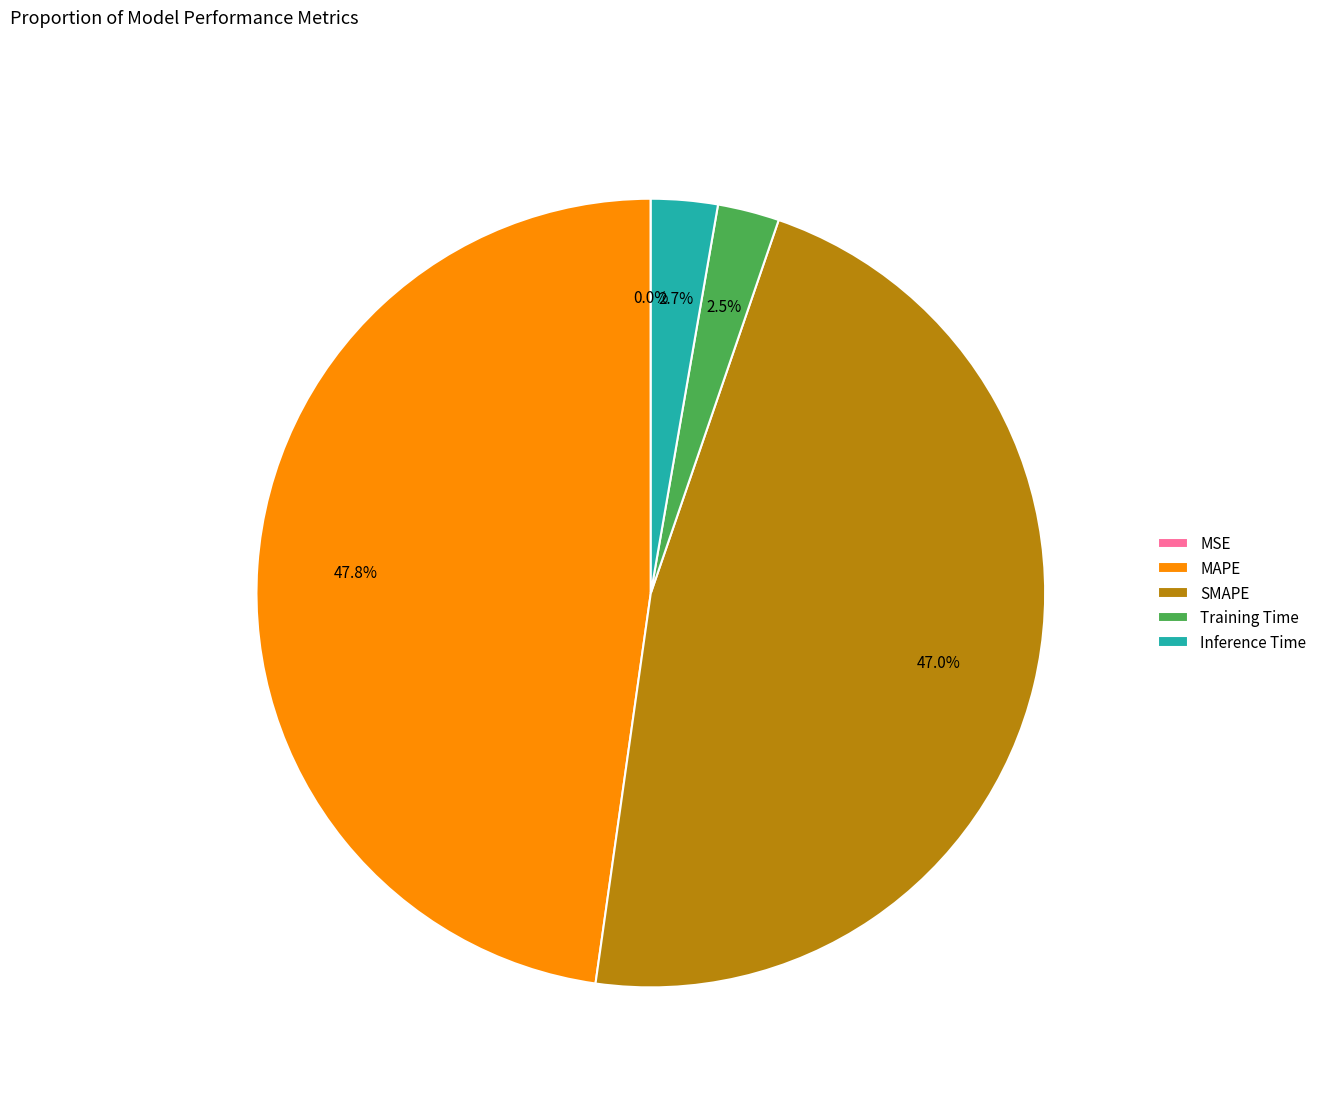

Is the sum of Inference Time and Training Time greater than half?

No